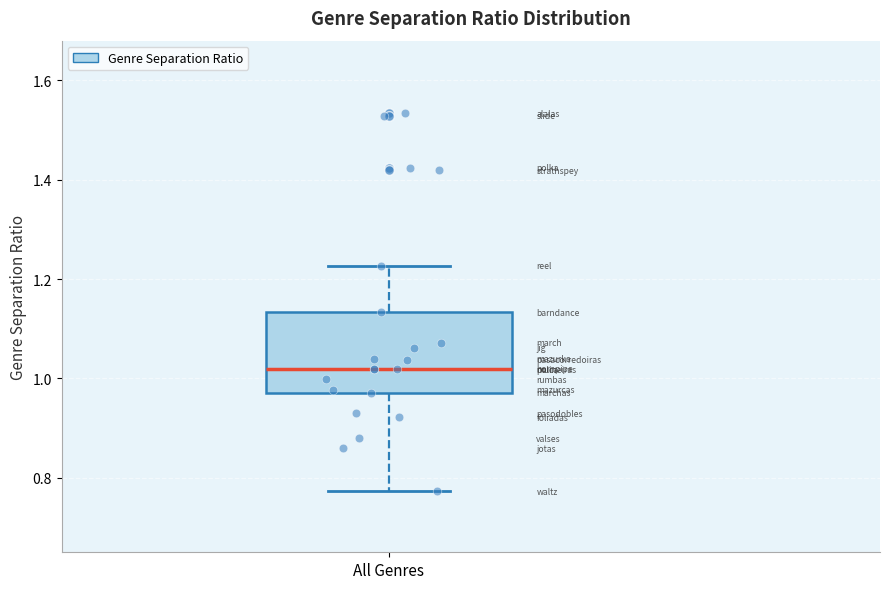

Read this box plot against the y-axis: the position of the median line, the range covered by the box, and the ends of both whiskers. The values are not printed on the chart, so give them approximately, as read against the axis.

median 1.02, box 0.98 to 1.14, whiskers 0.78 to 1.22